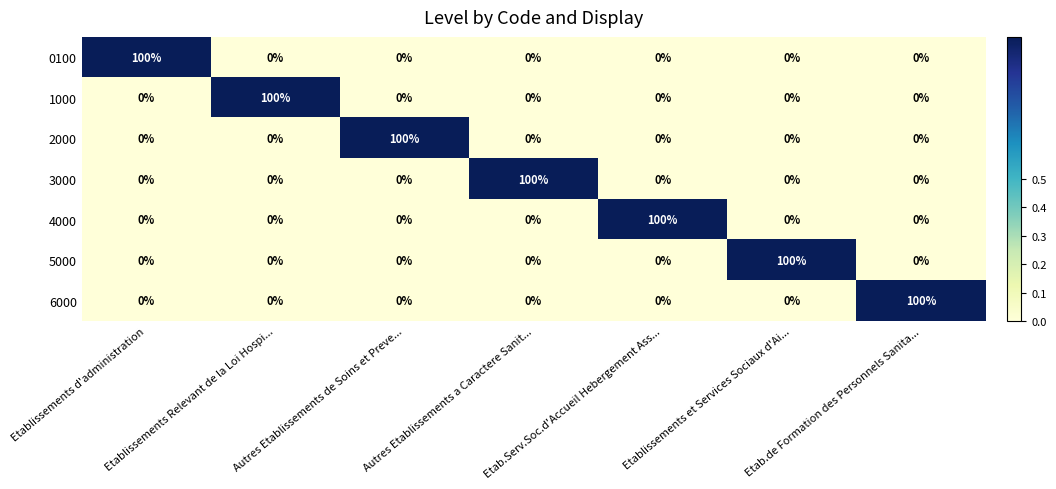

What is the difference between the highest and lowest values at Etab.de Formation des Personnels Sanita...?

100